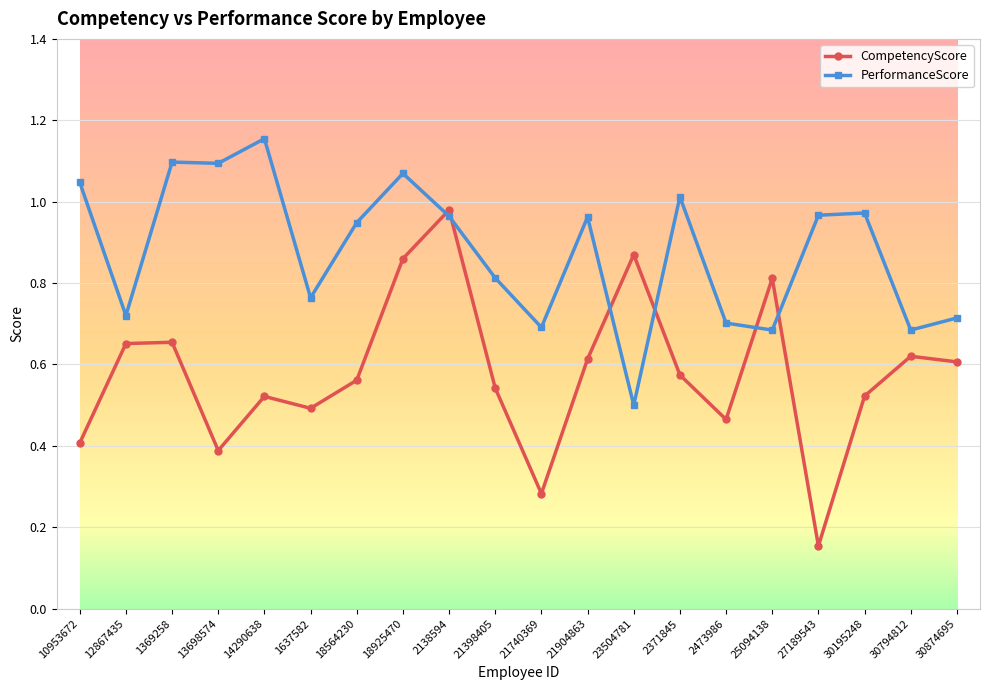

What is the label of the 13th point from the left?

23504781